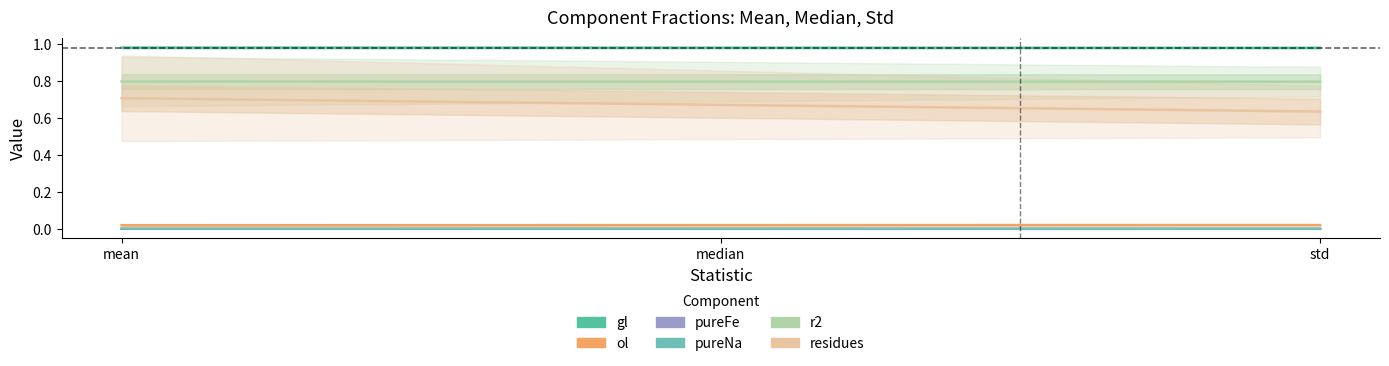

How many distinct data groups are displayed?

6